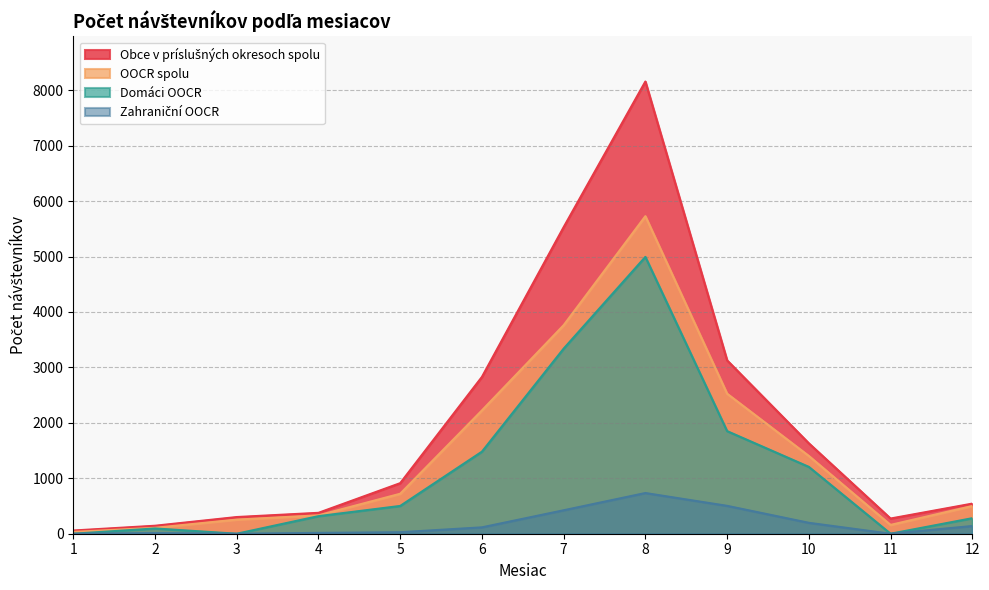

True or false: Domáci OOCR has a value of 0 at 3.

True